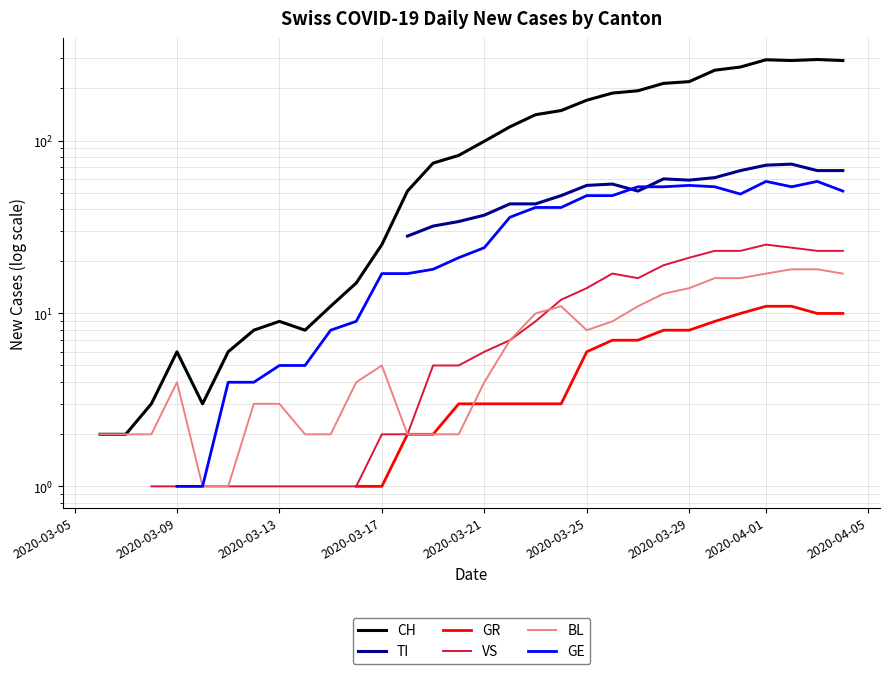

What is the maximum value shown in the chart?

294.0